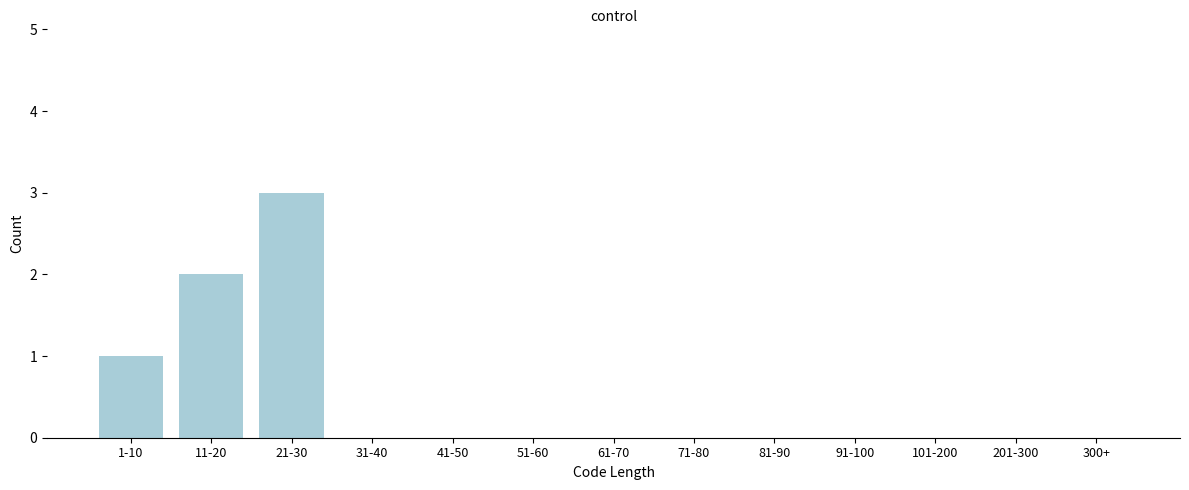

Reading left to right, what are all the values shown in this chart?

1-10=1	11-20=2	21-30=3	31-40=0	41-50=0	51-60=0	61-70=0	71-80=0	81-90=0	91-100=0	101-200=0	201-300=0	300+=0